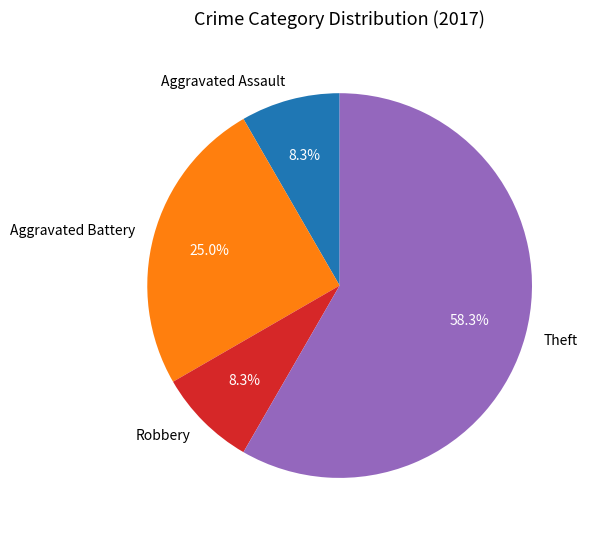

To the nearest percent, what is the average slice percentage?

25%